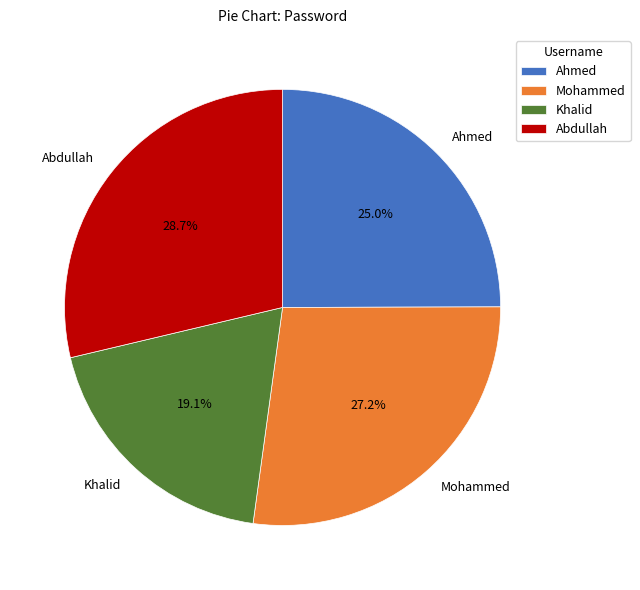

Approximately how many times larger is the value at Ahmed compared to Mohammed?

0.9